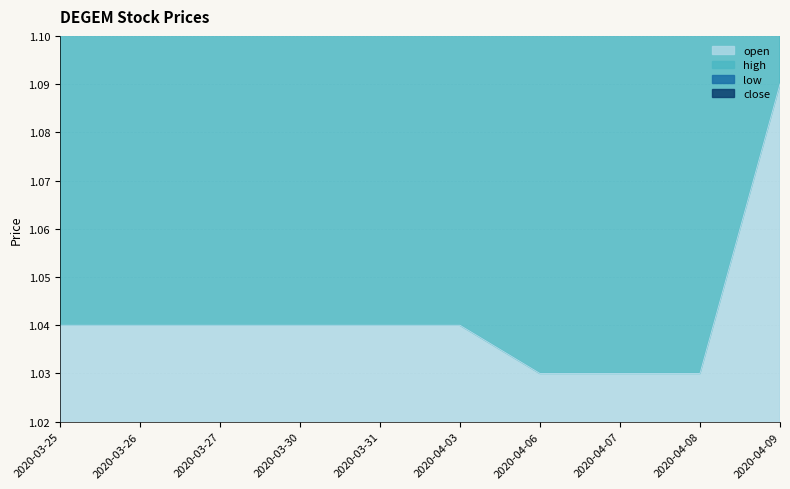

True or false: low has a value of 2.1 at 2020-03-25.

True